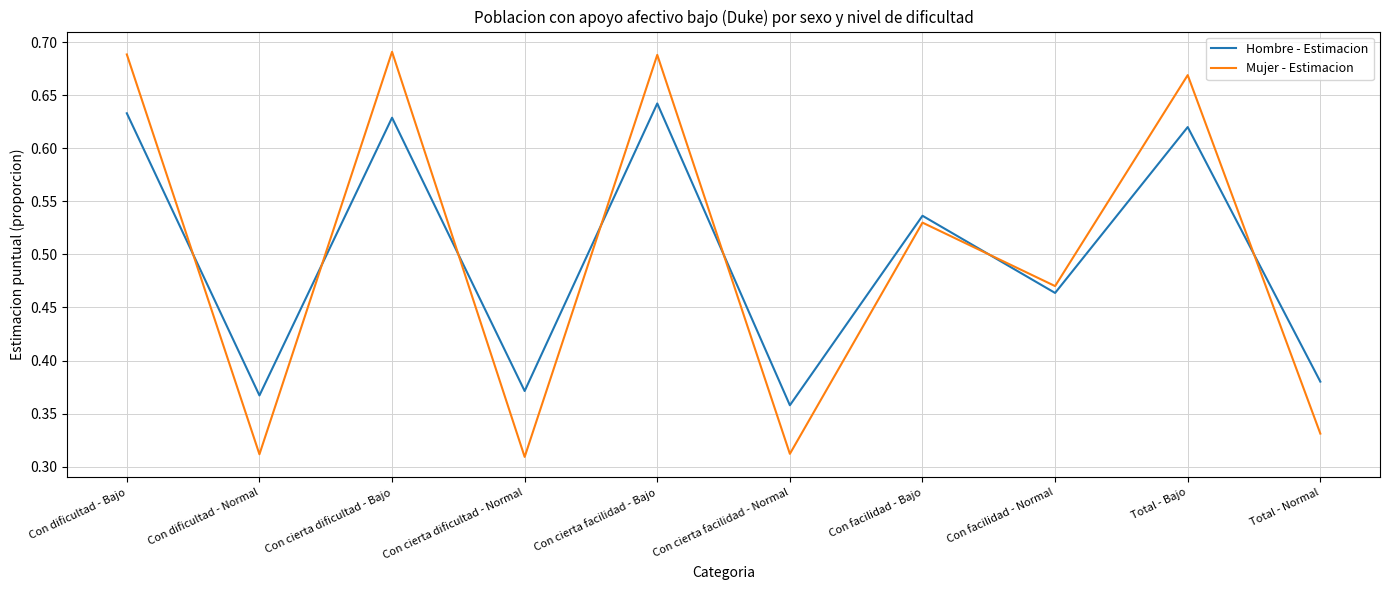

At which label does Hombre - Estimacion reach its peak?

Con cierta facilidad - Bajo